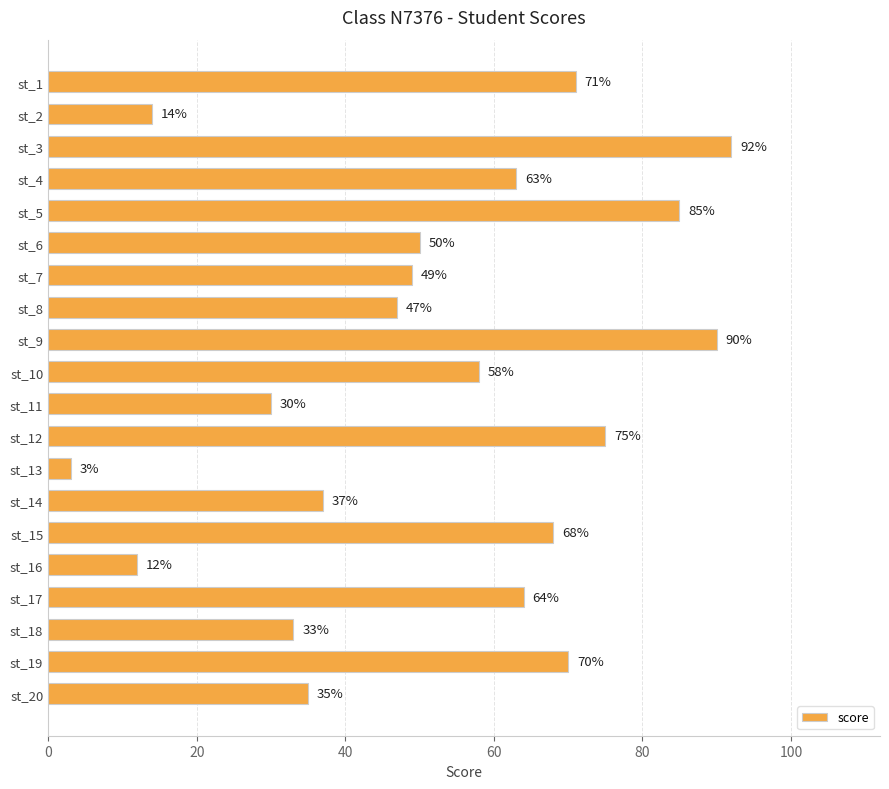

What is the value of the 17th bar from the top?

64